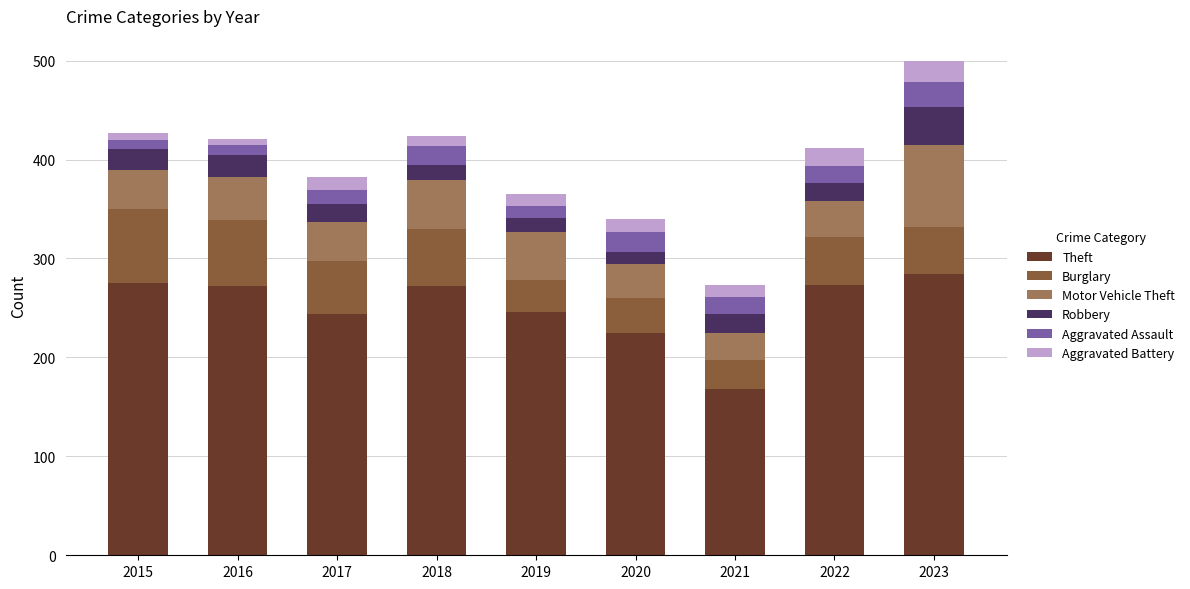

At which label does Theft reach its minimum?

2021